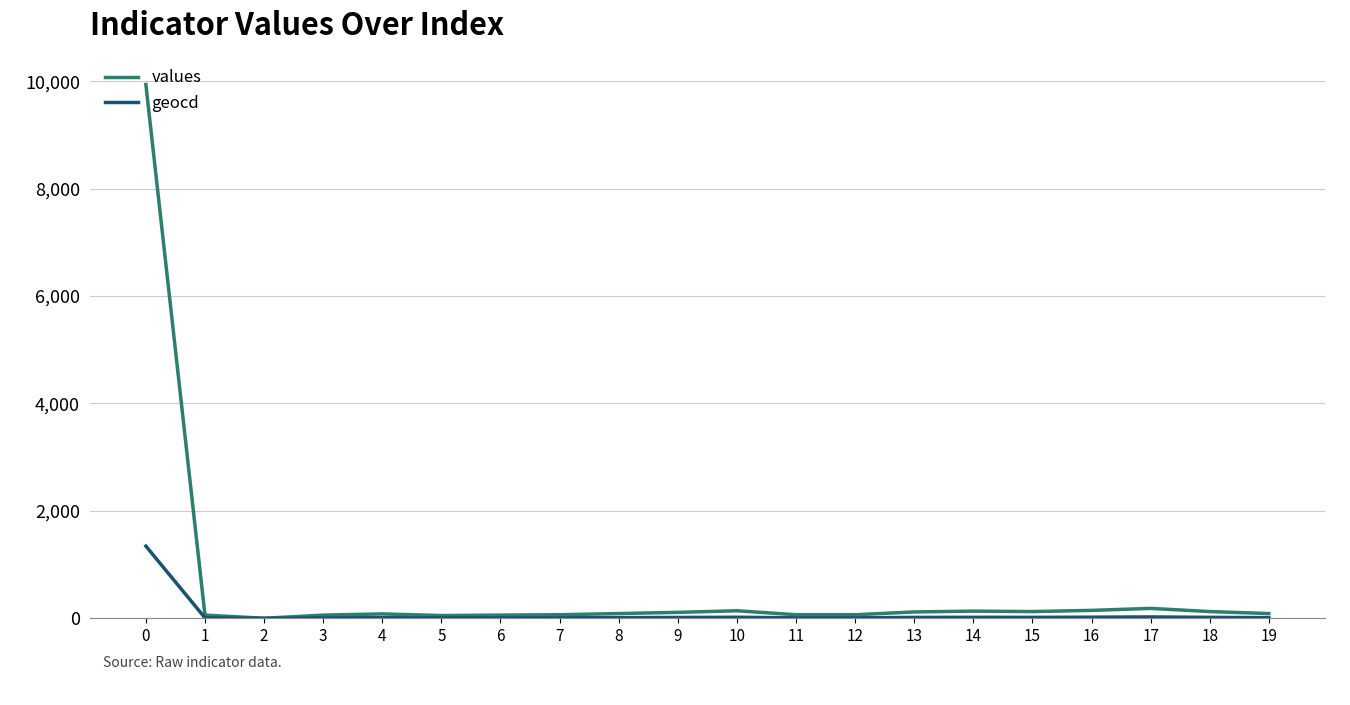

At how many categories does at least one series exceed 5382?

1